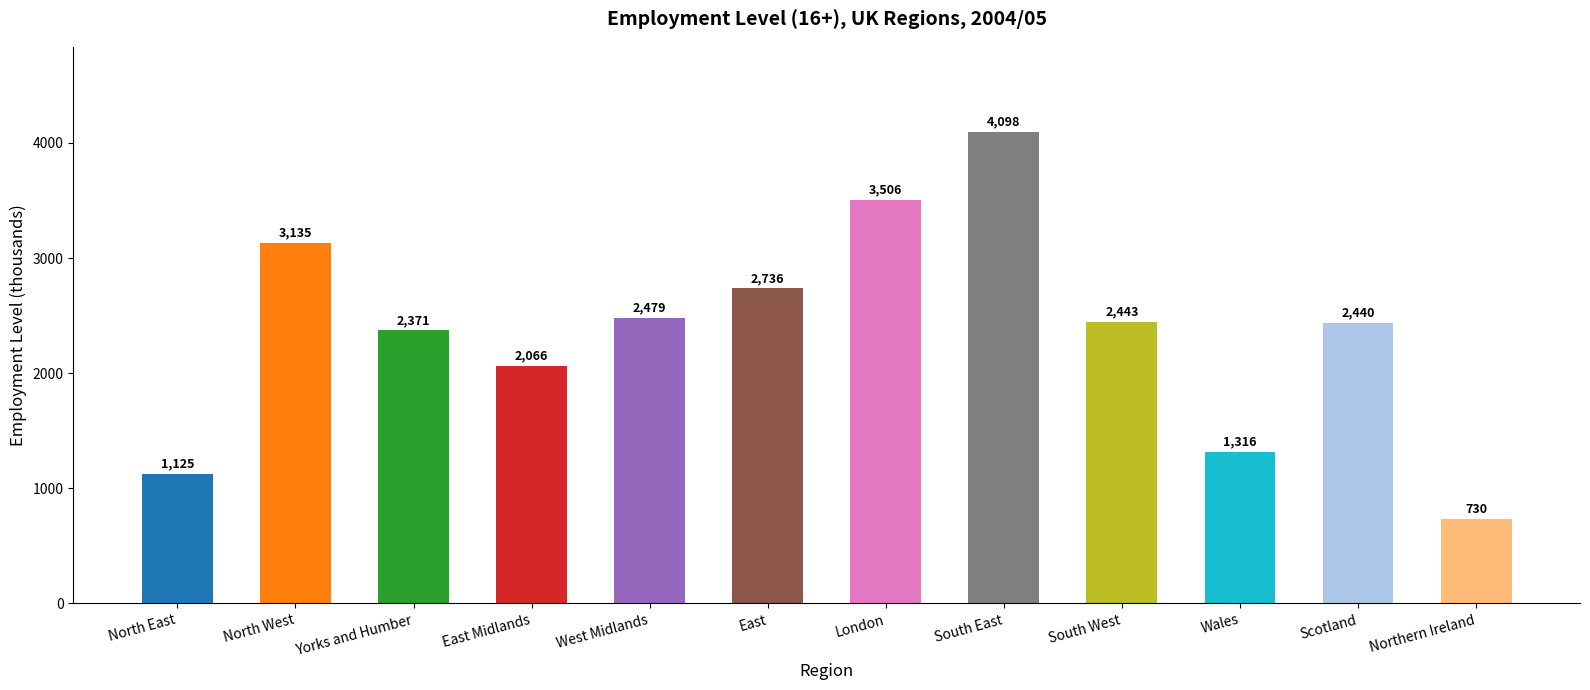

Rank the categories by value from lowest to highest.

Northern Ireland, North East, Wales, East Midlands, Yorks and Humber, Scotland, South West, West Midlands, East, North West, London, South East